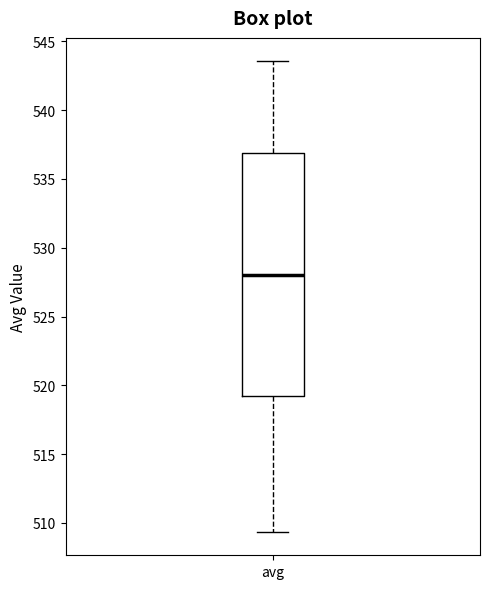

Transcribe this box plot: give where the median line is, the range the box spans, and where the two whiskers end, as read against the y-axis. The values are not printed on the chart, so give them approximately, as read against the axis.

median 528.0, box 519.0 to 537.0, whiskers 509.5 to 543.5